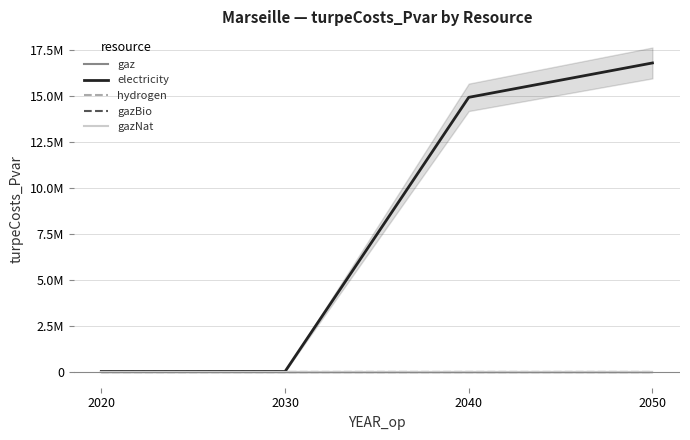

At how many categories does at least one series exceed 11806296?

2